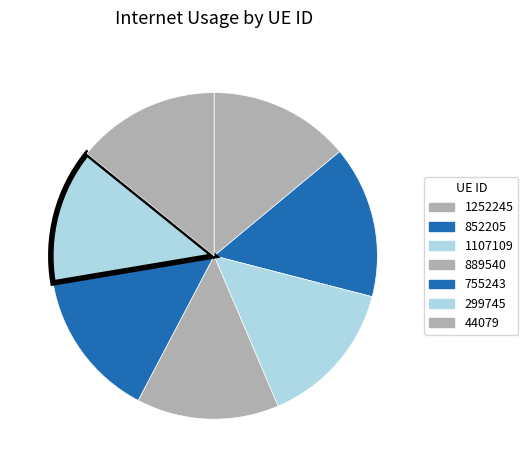

Rank the categories by value from lowest to highest.

299745, 1252245, 889540, 44079, 1107109, 755243, 852205